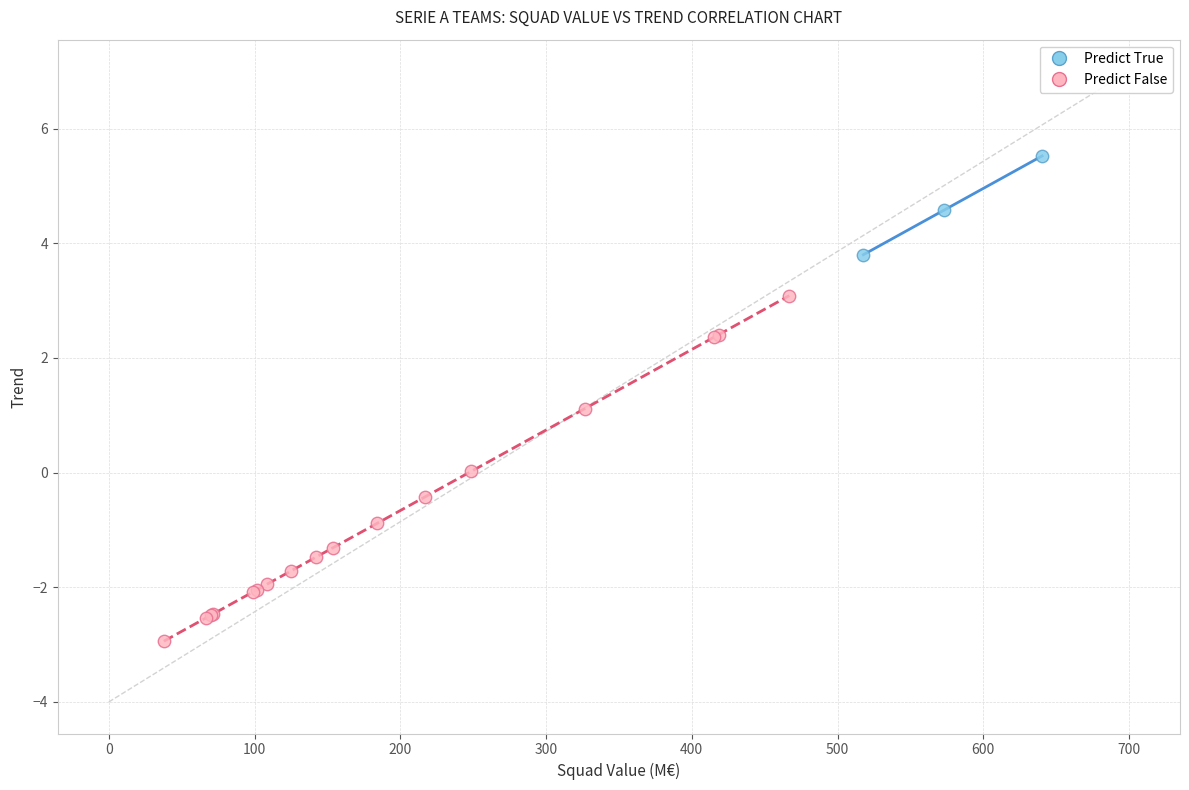

Which series has the widest spread of Y values?

Predict False